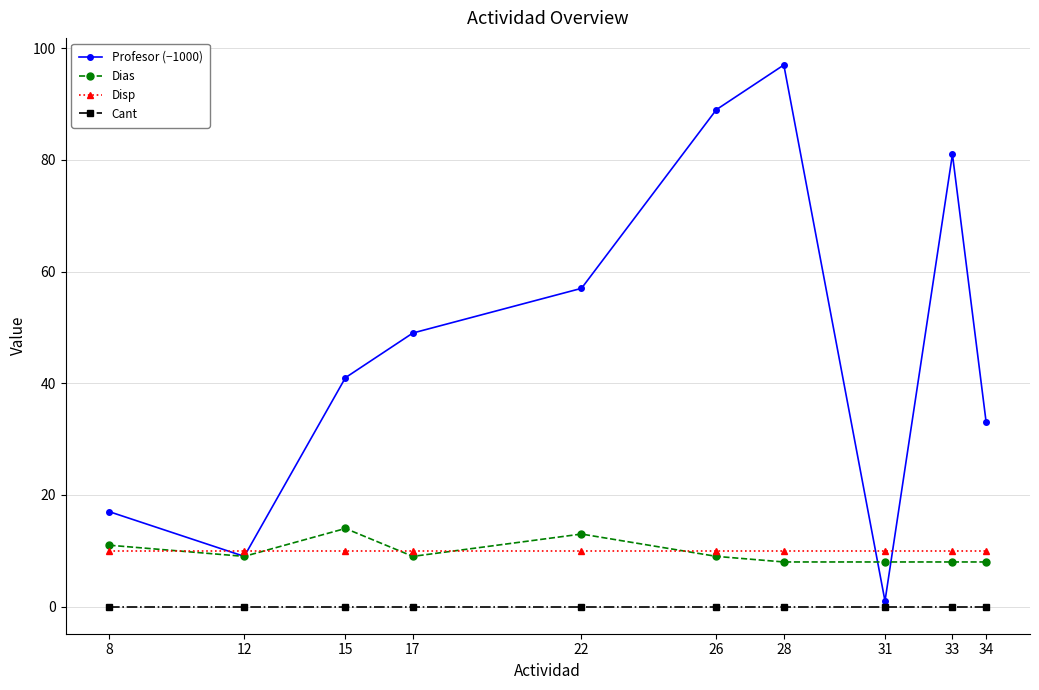

What is the value of the Dias point at the 7th from the left?

8